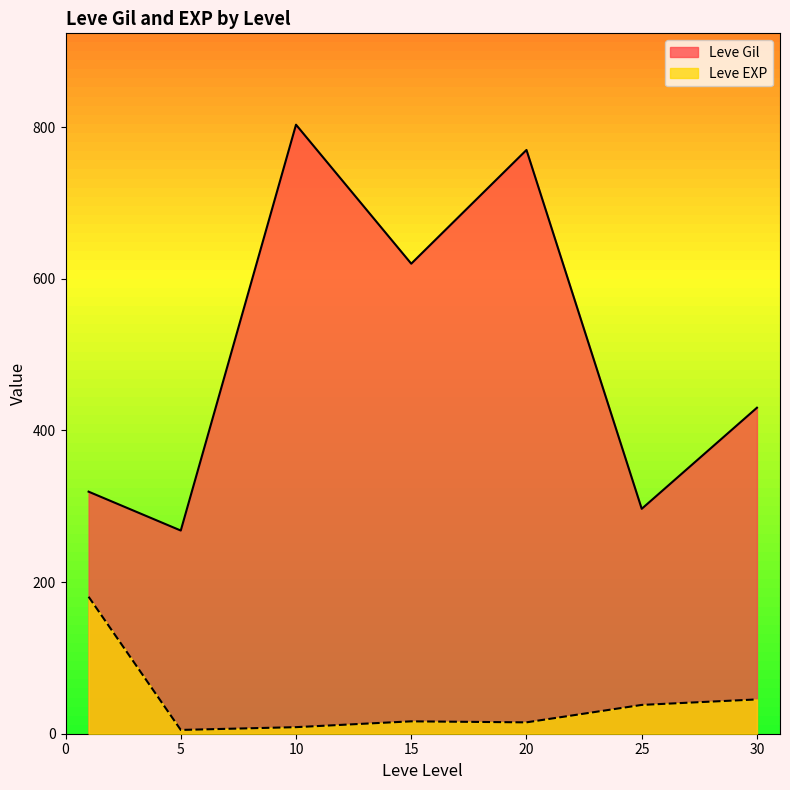

True or false: Leve EXP and Leve Gil cross at least once.

False